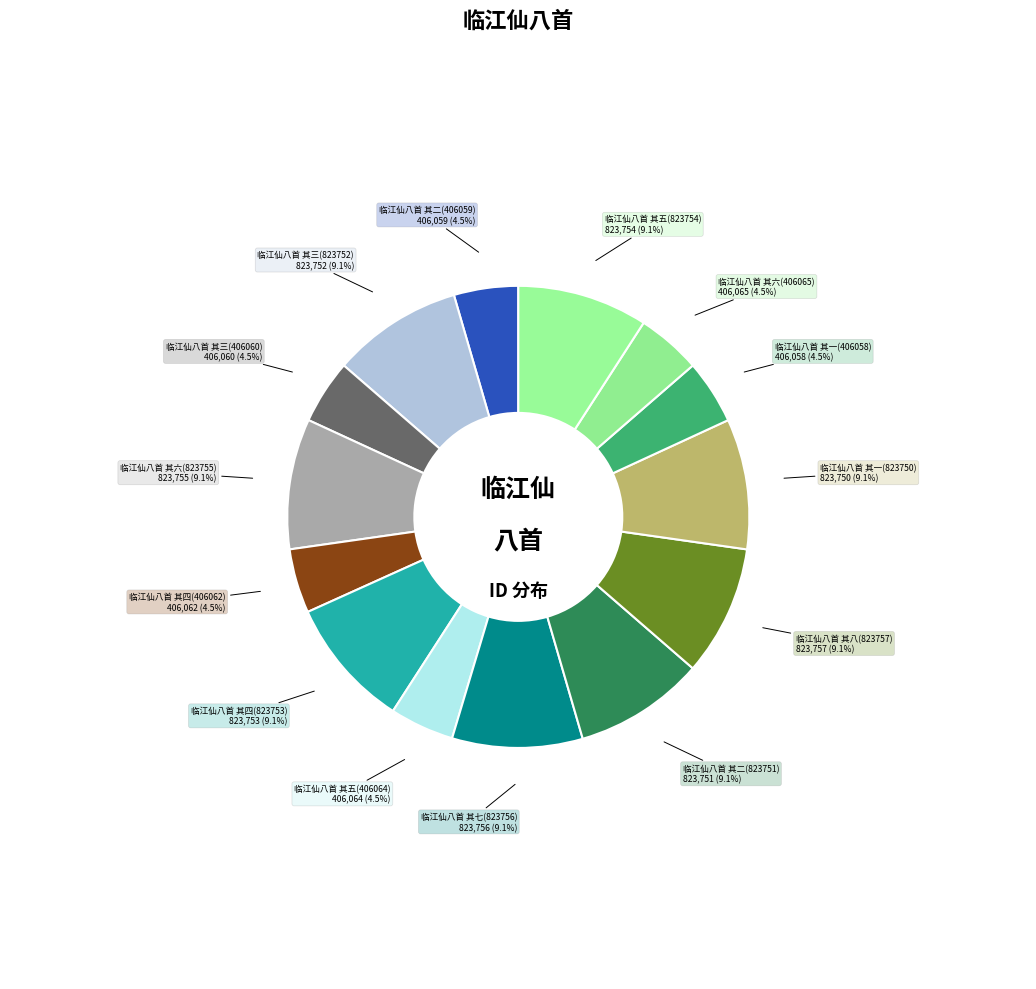

How many segments does this pie chart have?

14